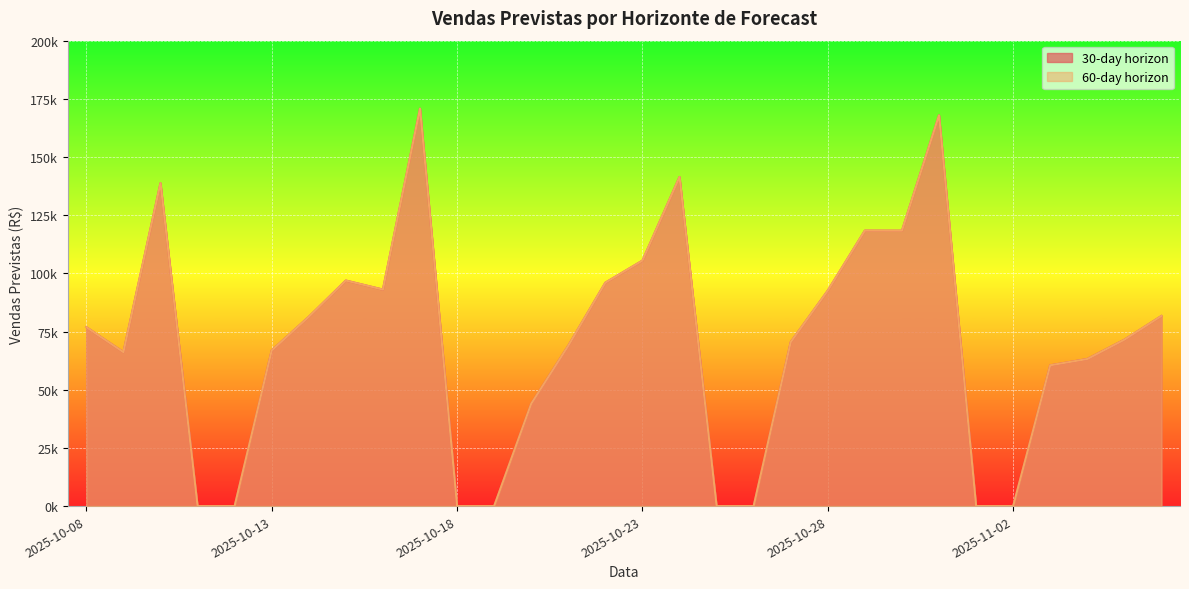

At how many categories does at least one series exceed 86033?

11